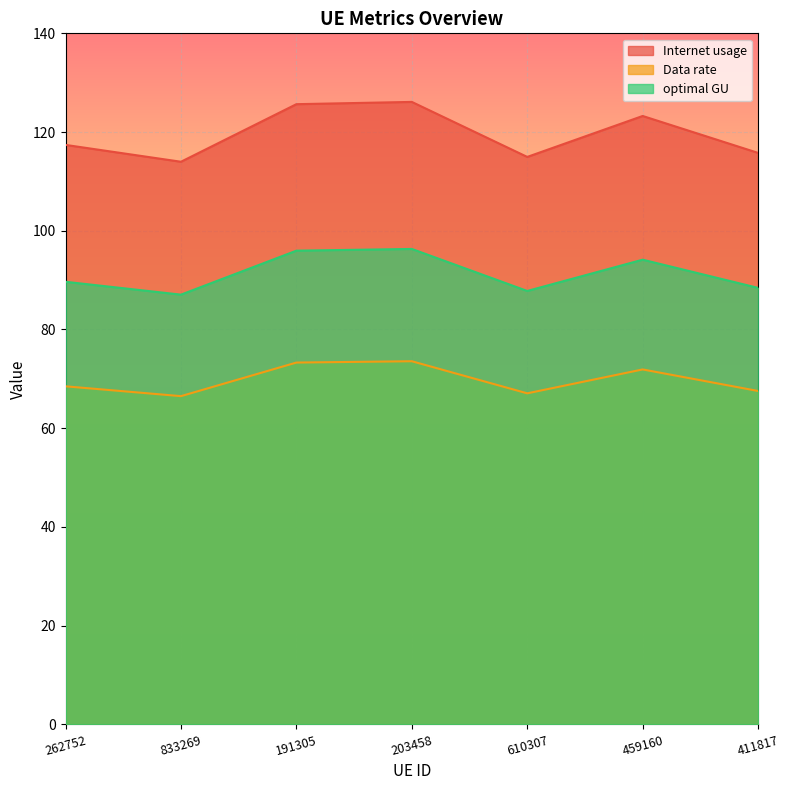

At which label does optimal GU first exceed 89?

262752